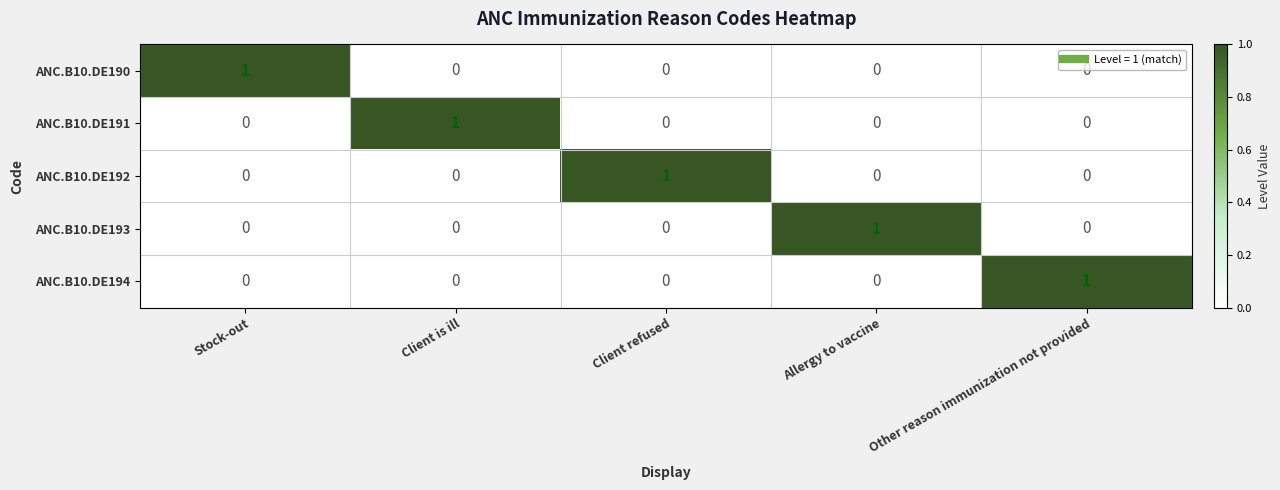

At how many categories does at least one series exceed 0?

5